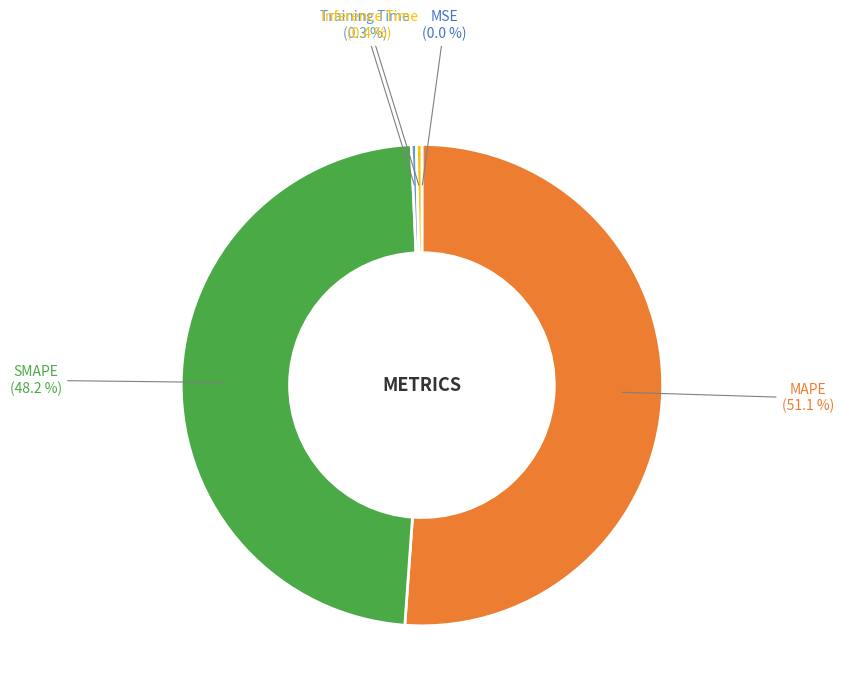

Does Training Time account for over 50% of the chart?

No